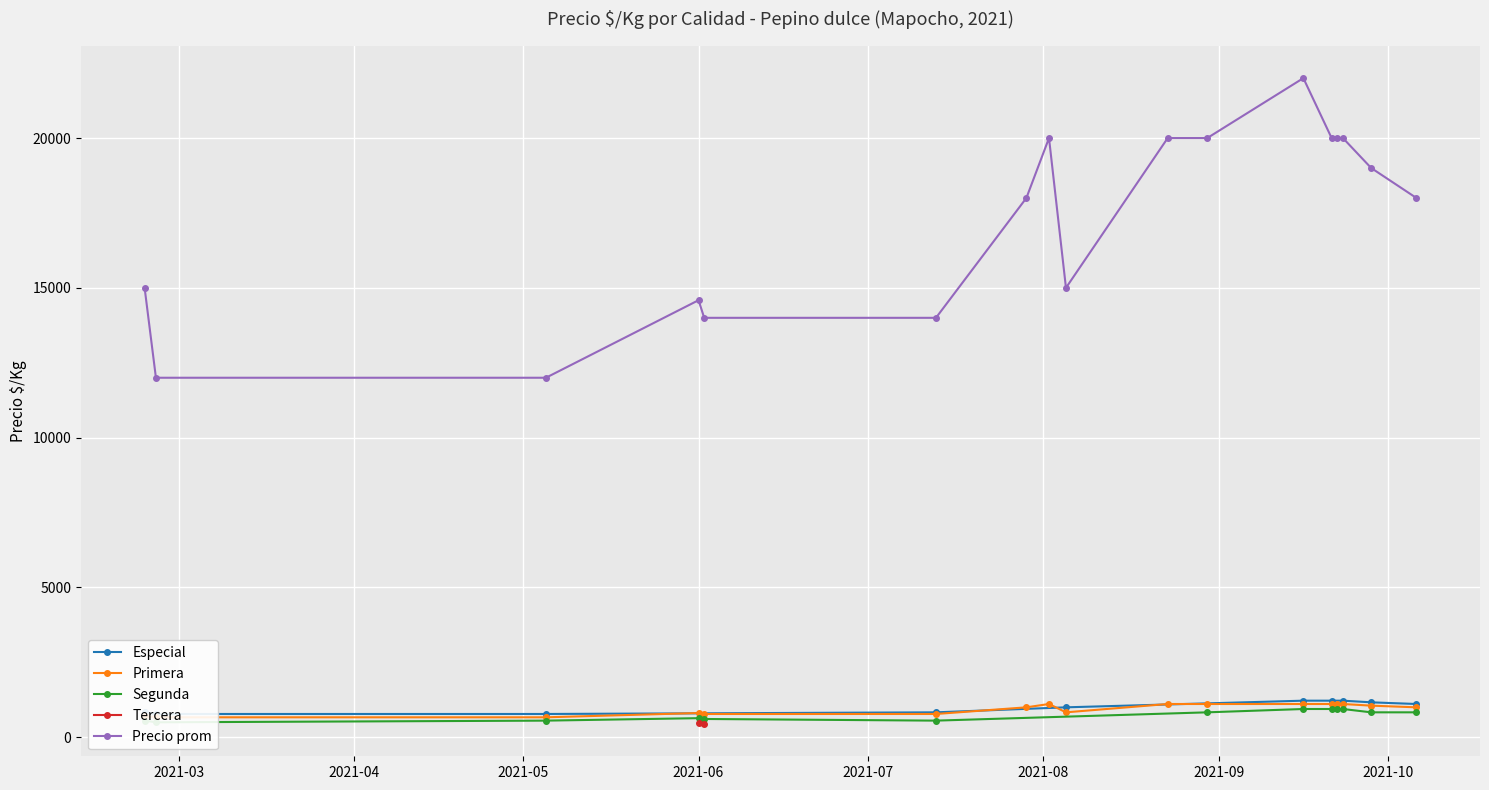

True or false: Precio prom has more than 1 points higher than both neighbors.

True